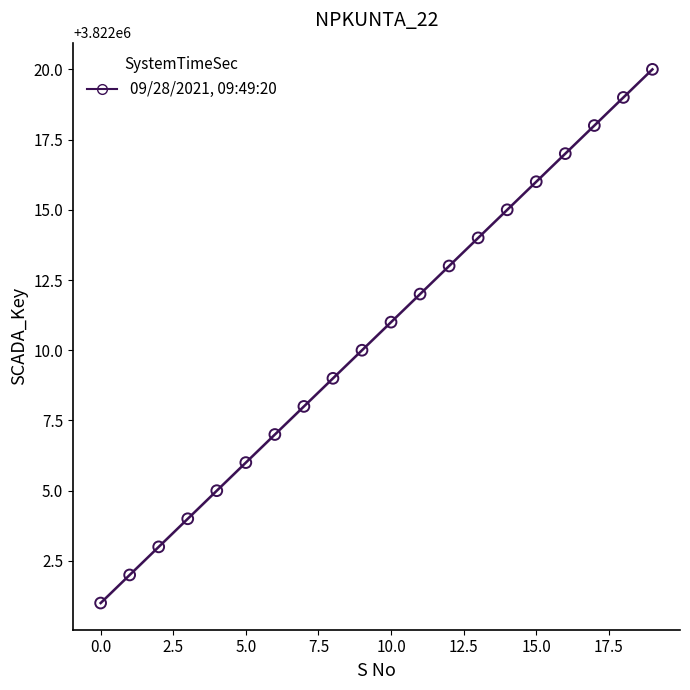

What is the range of Y values (max minus min)?

19